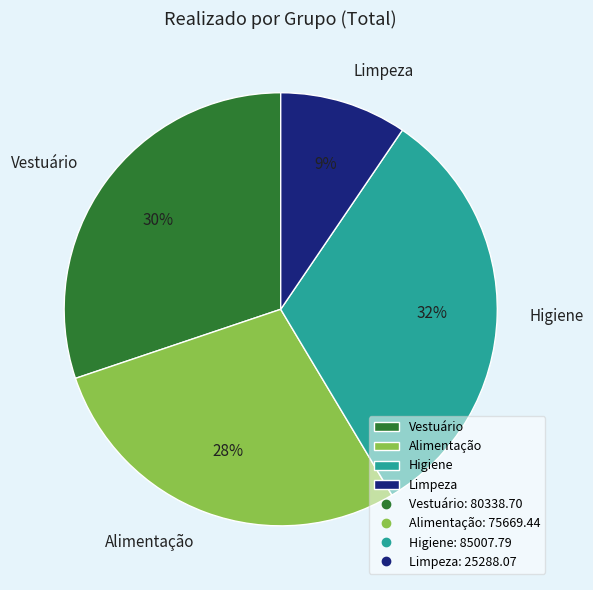

To the nearest percent, what is the average slice percentage?

25%